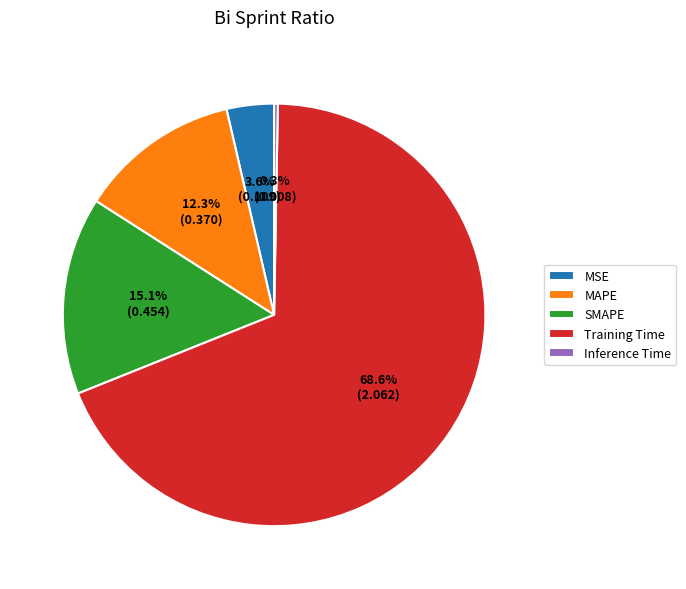

What percentage do MSE and SMAPE together represent?

18.7%